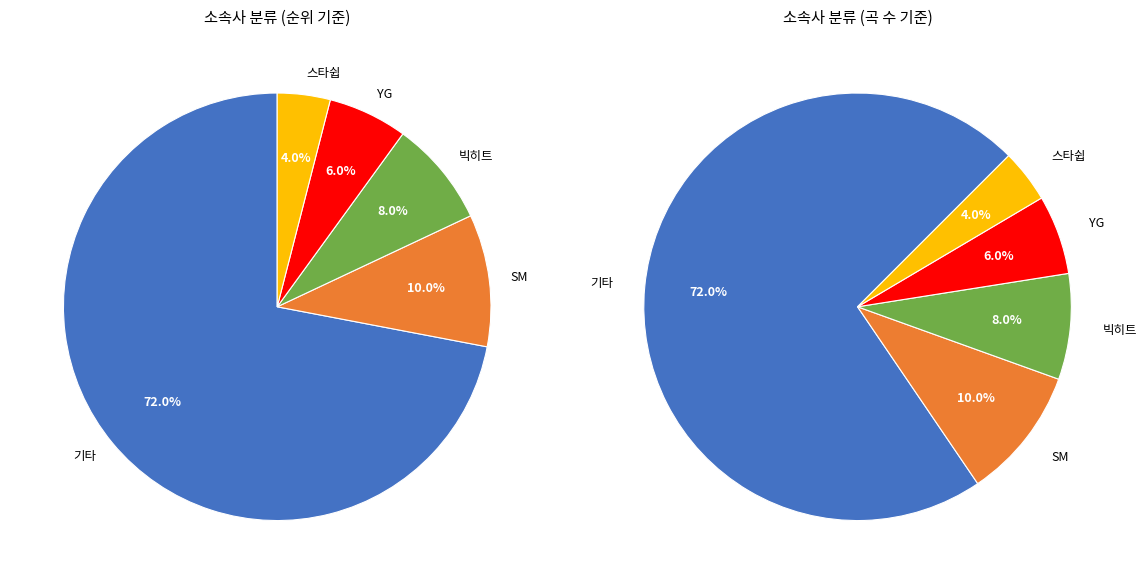

Rank the categories by value from highest to lowest.

기타, SM, 빅히트, YG, 스타쉽